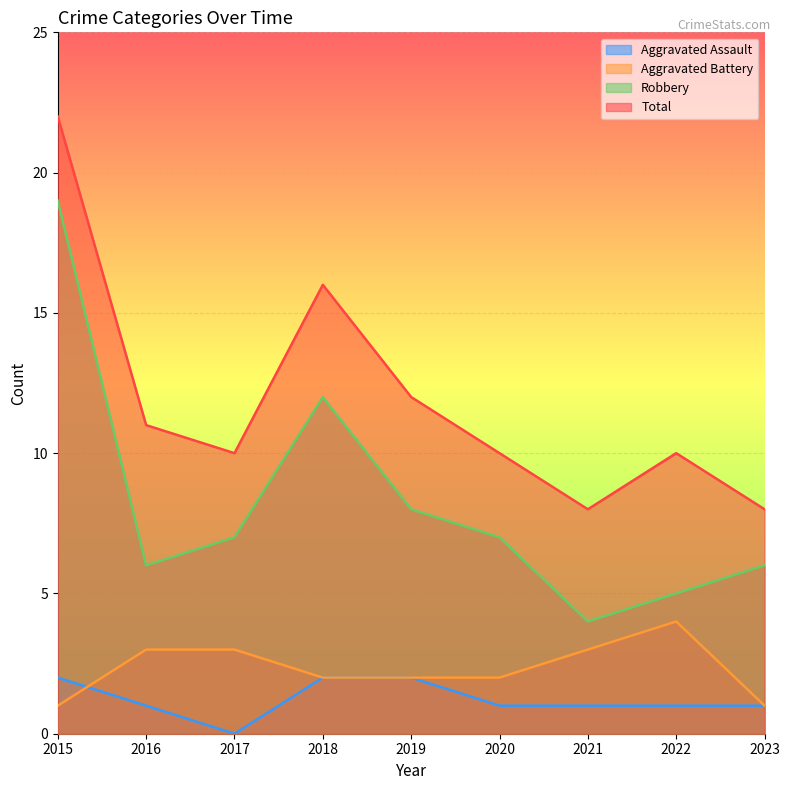

Reading left to right, transcribe all the data shown in this chart.

Aggravated Assault: 2015=2	2016=1	2017=0	2018=2	2019=2	2020=1	2021=1	2022=1	2023=1
Aggravated Battery: 2015=1	2016=3	2017=3	2018=2	2019=2	2020=2	2021=3	2022=4	2023=1
Robbery: 2015=19	2016=6	2017=7	2018=12	2019=8	2020=7	2021=4	2022=5	2023=6
Total: 2015=22	2016=11	2017=10	2018=16	2019=12	2020=10	2021=8	2022=10	2023=8